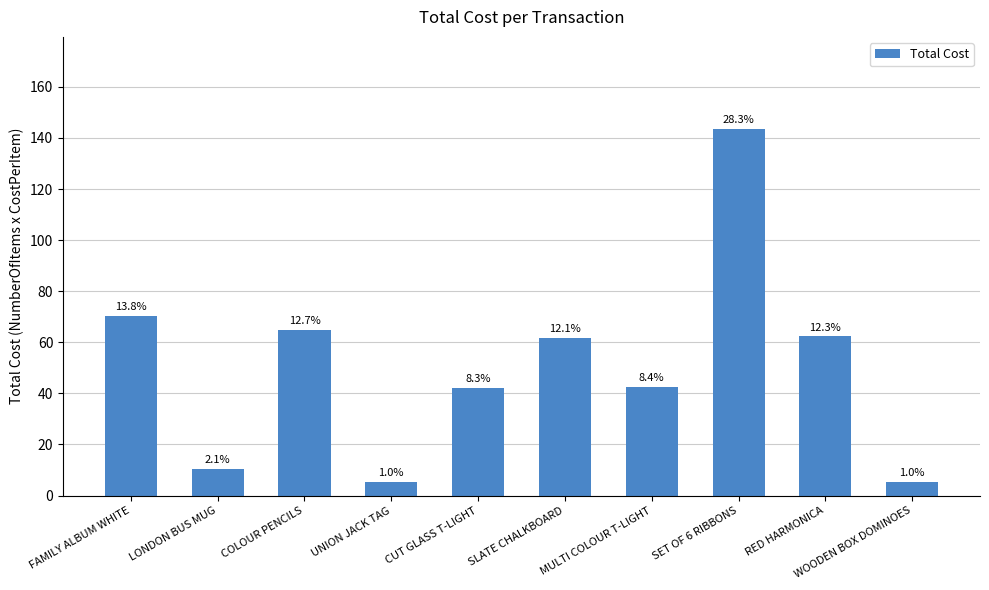

What is the minimum value shown in the chart?

5.2